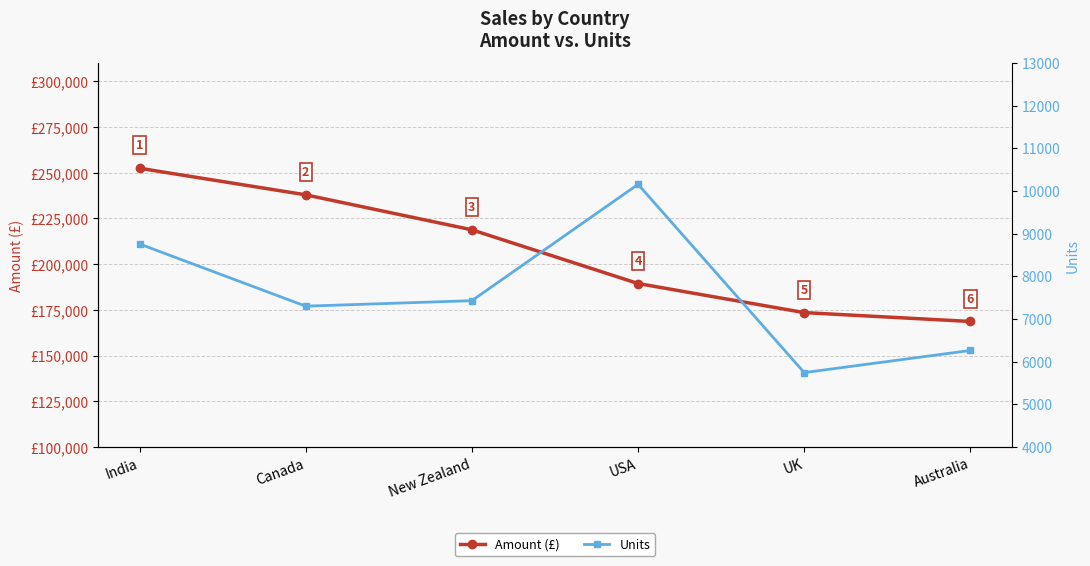

Which has a higher value, India or New Zealand?

India